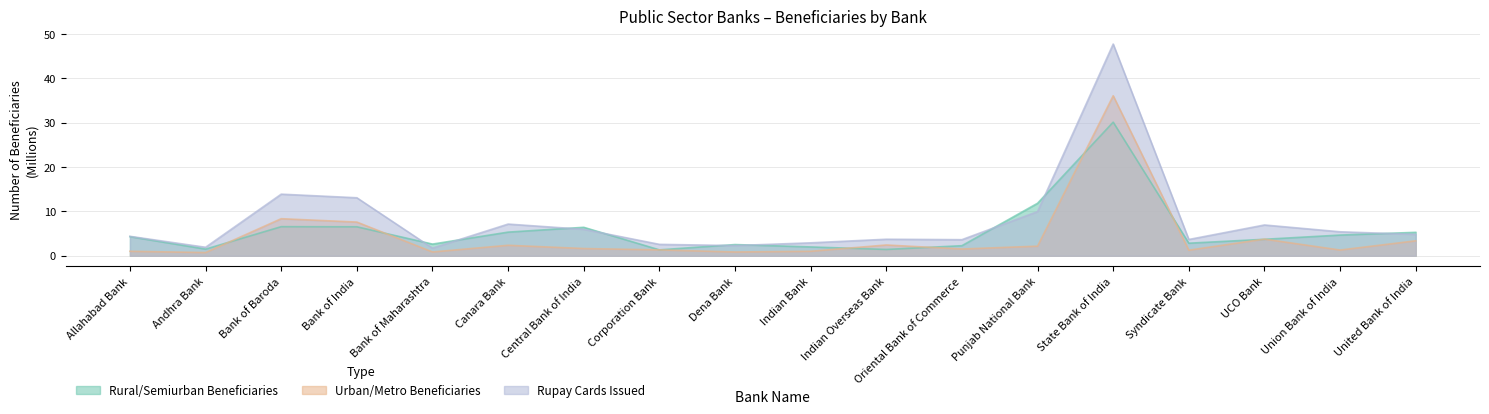

What value does the Urban/Metro Beneficiaries series have at Union Bank of India?

1.3